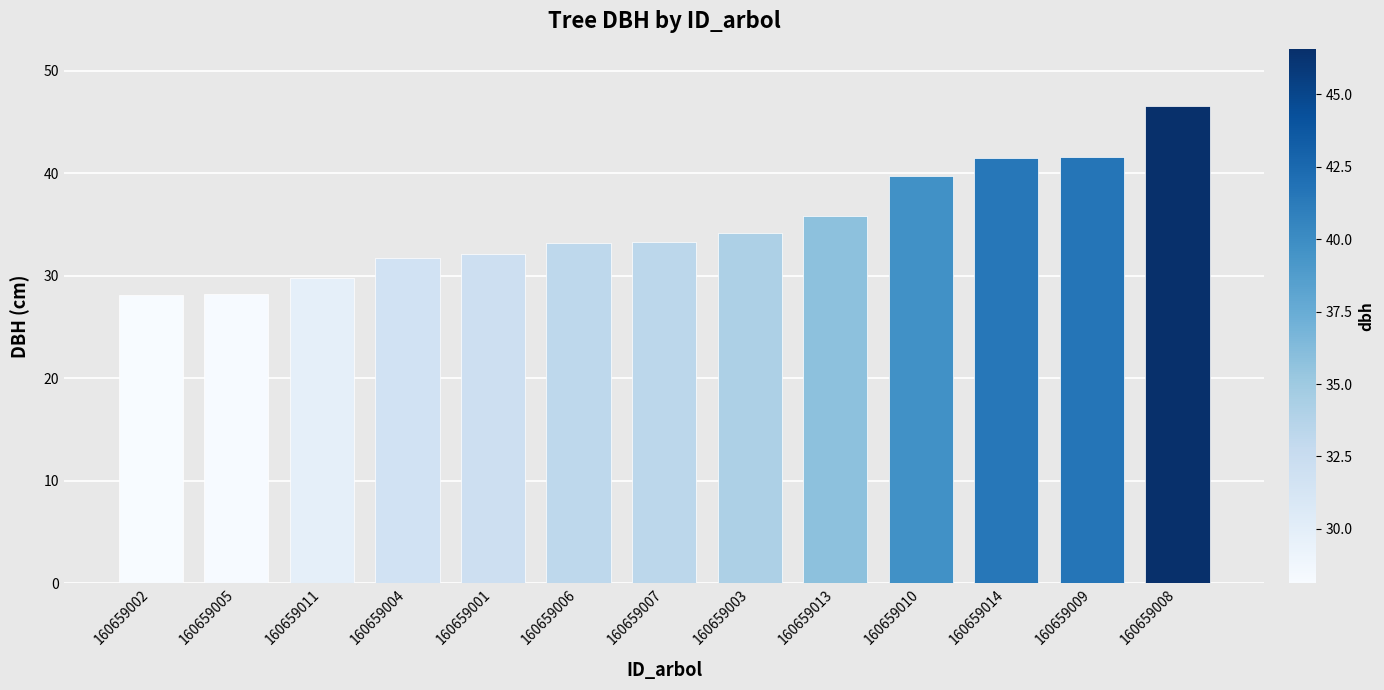

Does the chart contain stacked bars?

No